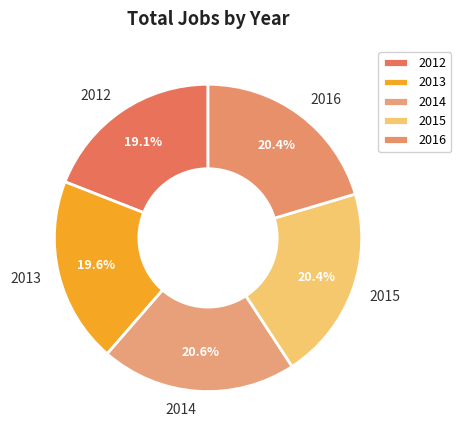

Is there any slice that represents more than half of the pie?

No